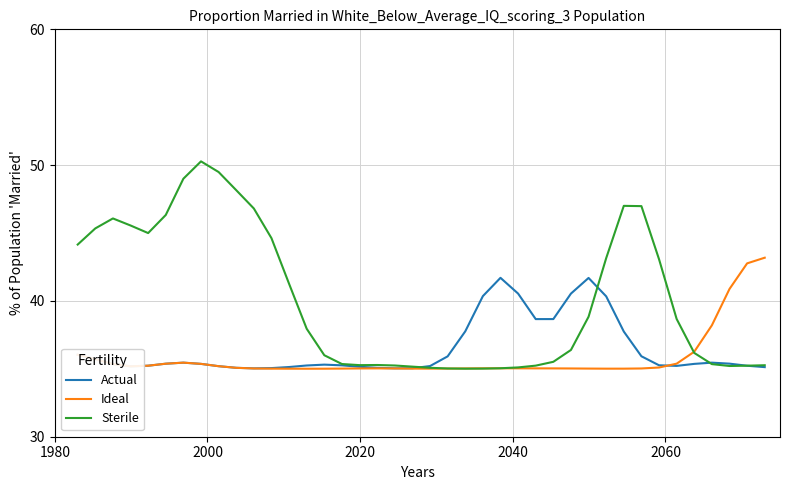

Which series has the largest total across all categories?

Sterile